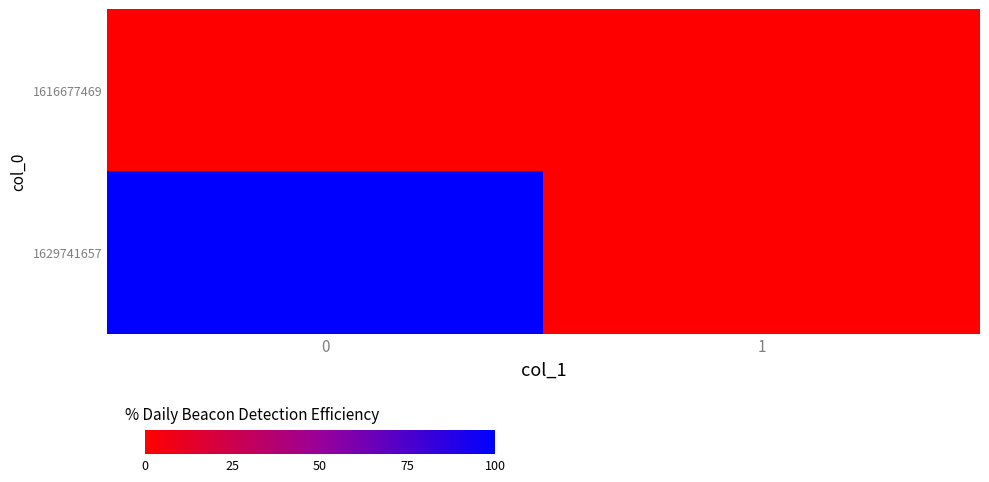

At 0, list the series in order from smallest to largest.

1616677469, 1629741657